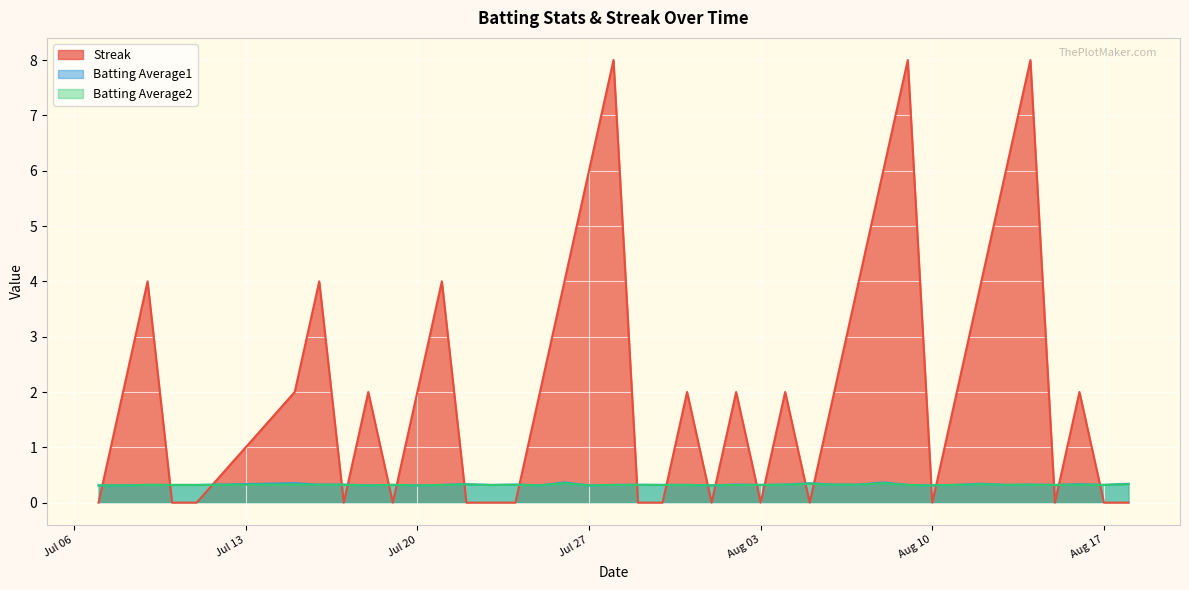

What is the sum of all Batting Average1 values?

13.1